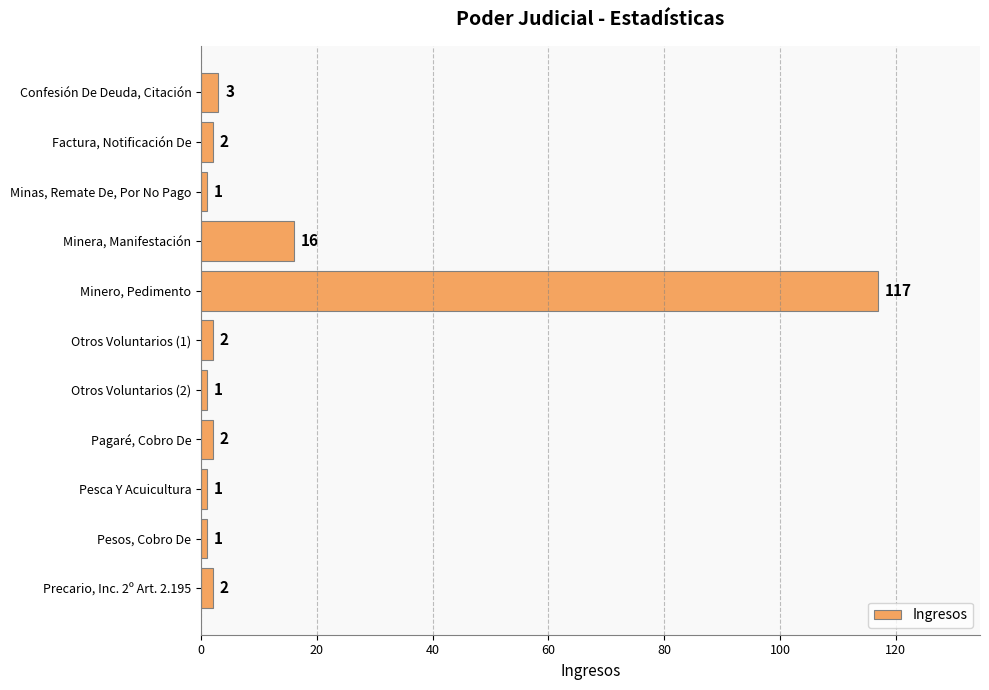

Reading bottom to top, extract all data points from this chart.

2	1	1	2	1	2	117	16	1	2	3